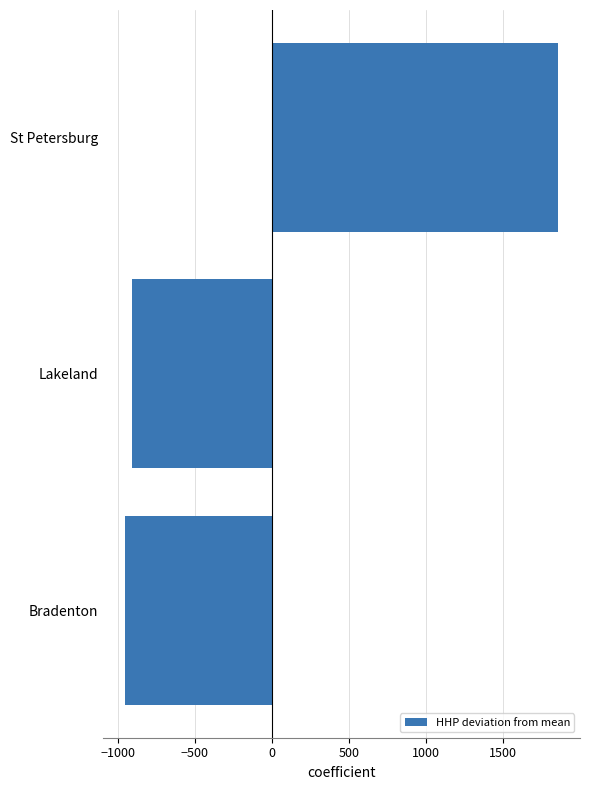

What value does the data have at Lakeland?

-903.7